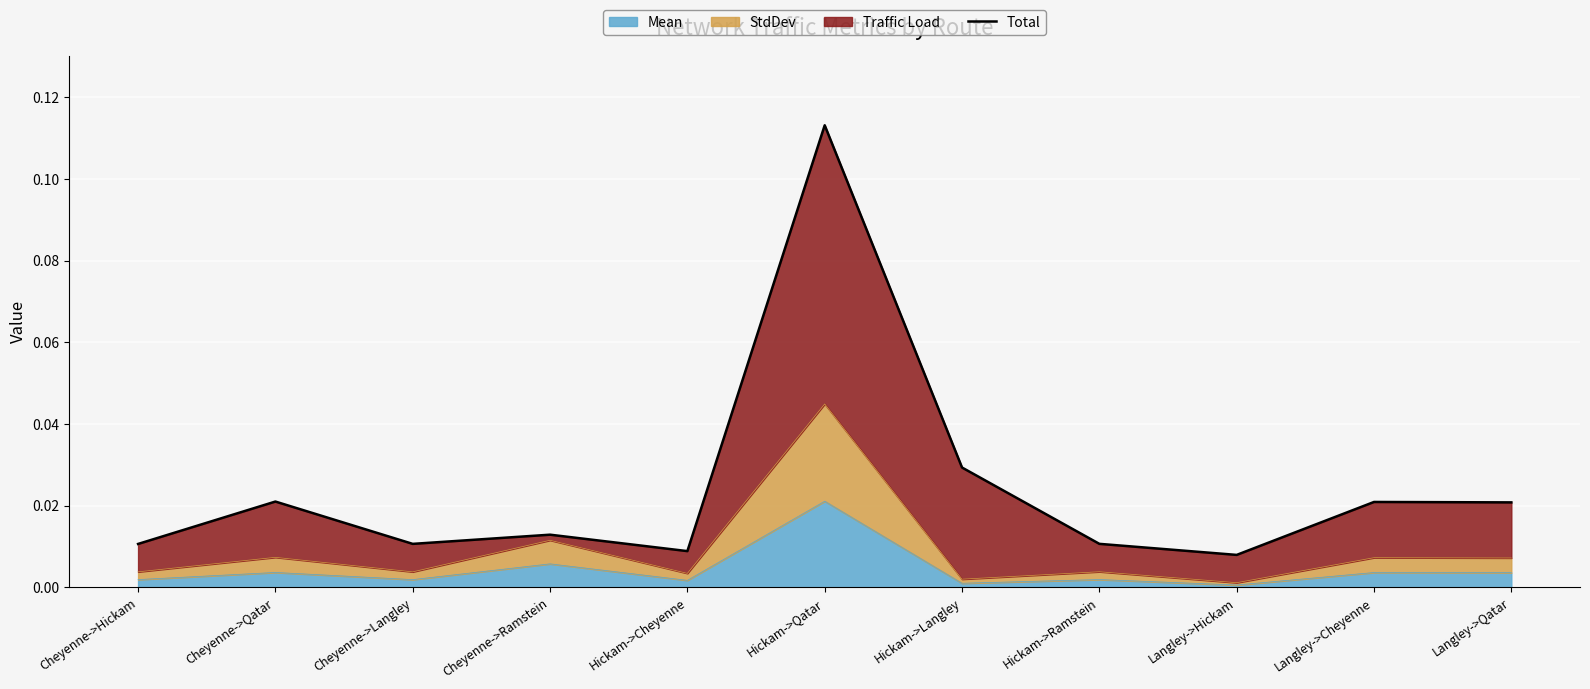

Reading right to left, transcribe all the data shown in this chart.

0.0	0.0	0.0	0.0	0.0	0.1	0.0	0.0	0.0	0.0	0.0